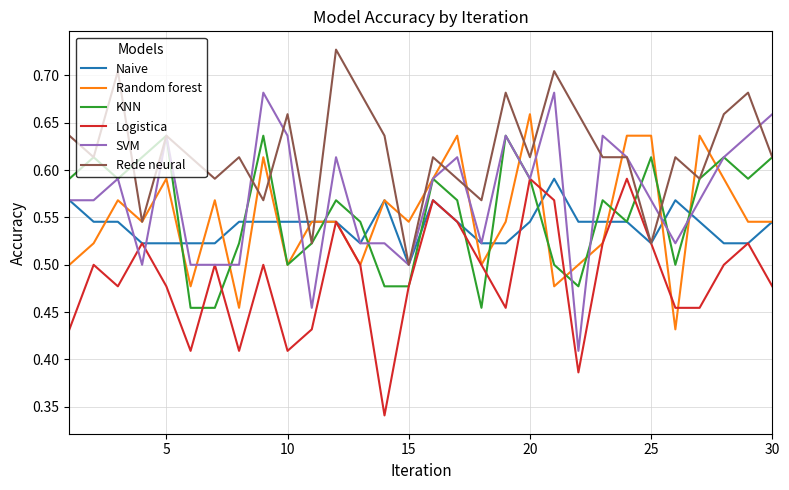

At how many categories does at least one series exceed 0?

30